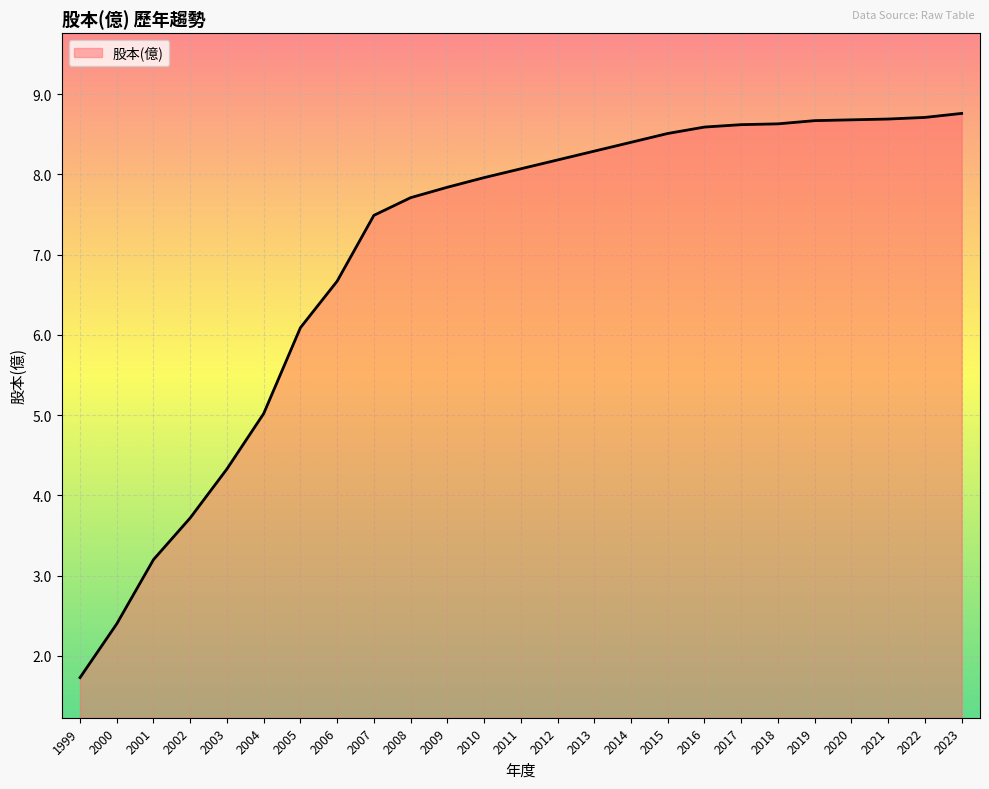

What is the sum of all values?

175.0